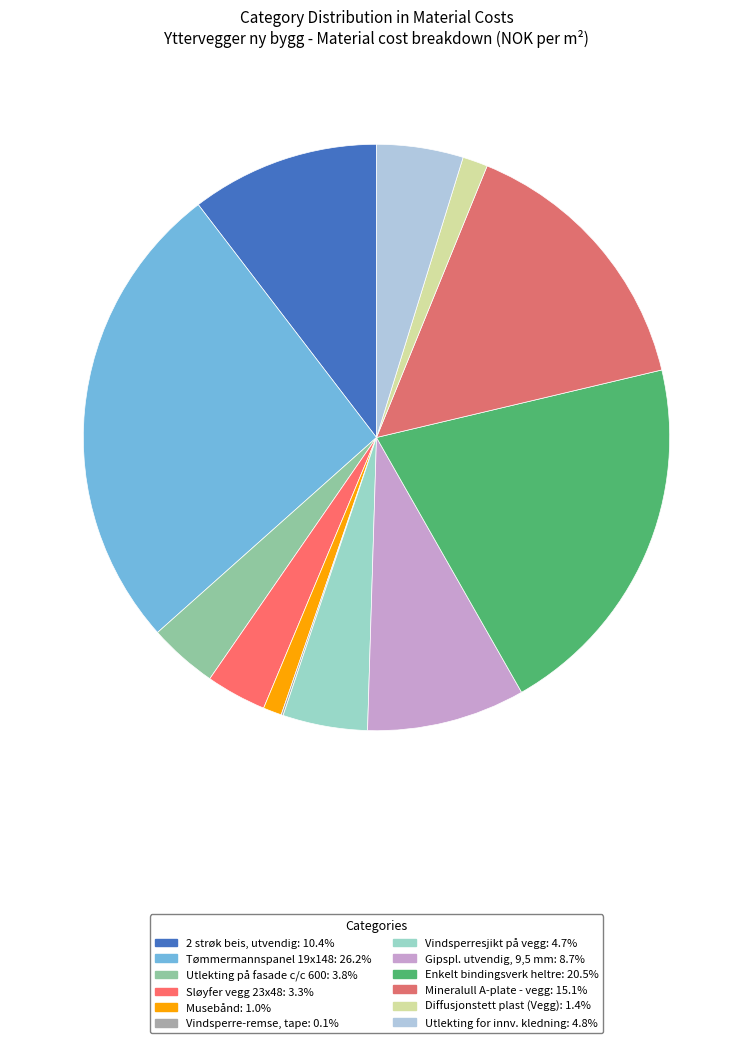

Rank the categories by value from highest to lowest.

Tømmermannspanel 19x148, Enkelt bindingsverk heltre, Mineralull A-plate - vegg, 2 strøk beis, utvendig, Gipspl. utvendig, 9,5 mm, Utlekting for innv. kledning, Vindsperresjikt på vegg, Utlekting på fasade c/c 600, Sløyfer vegg 23x48, Diffusjonstett plast (Vegg), Musebånd, Vindsperre-remse, tape